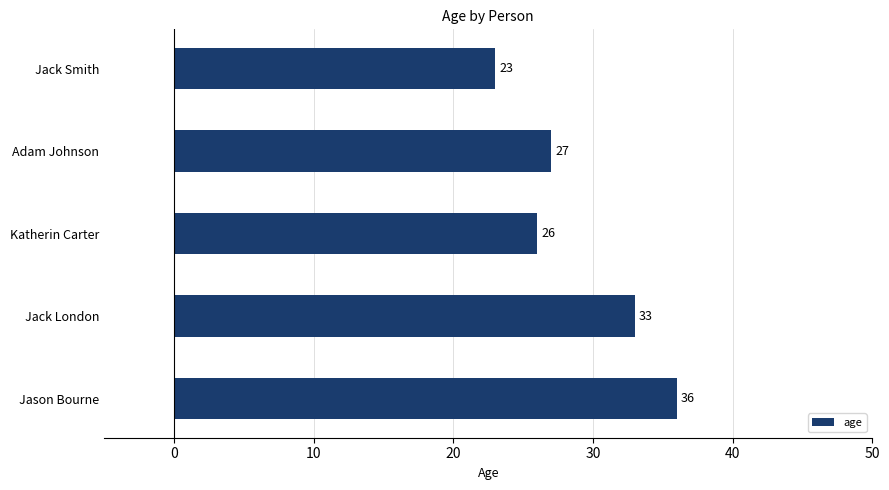

What is the value of the 4th bar from the top?

33